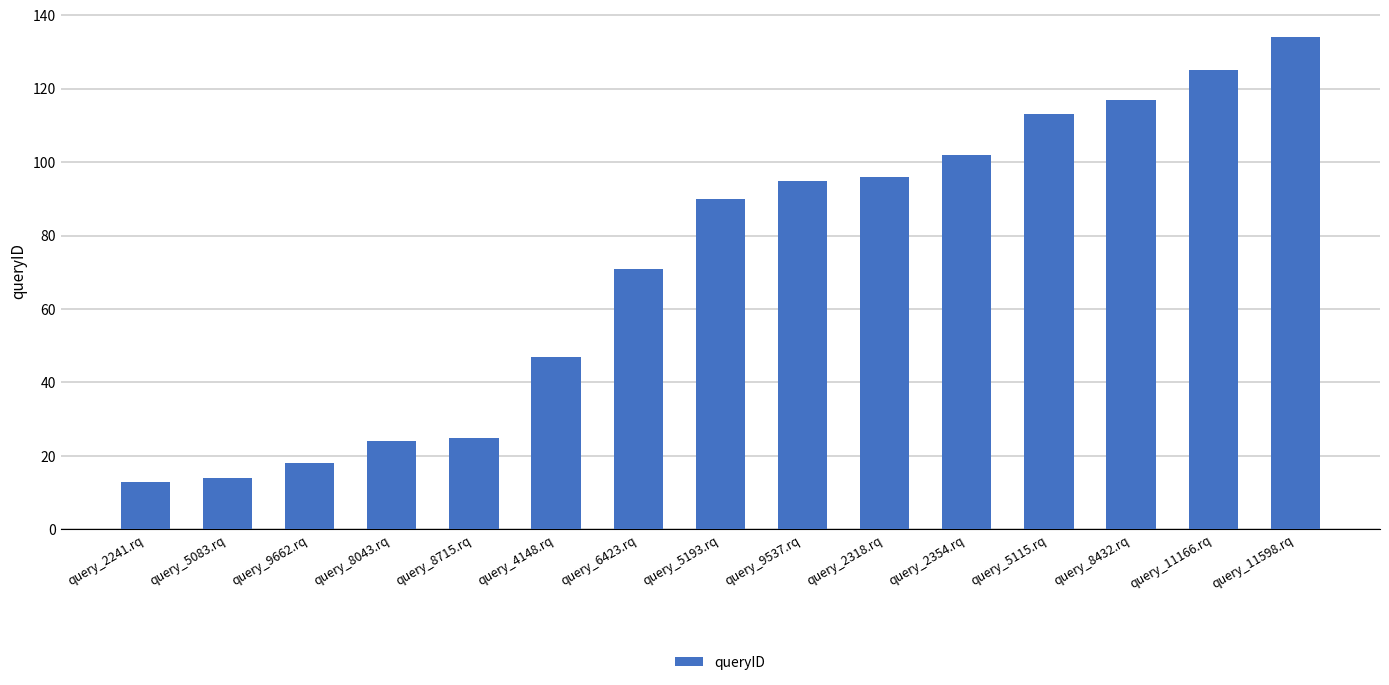

Where is the data nearest to the value 73?

query_6423.rq